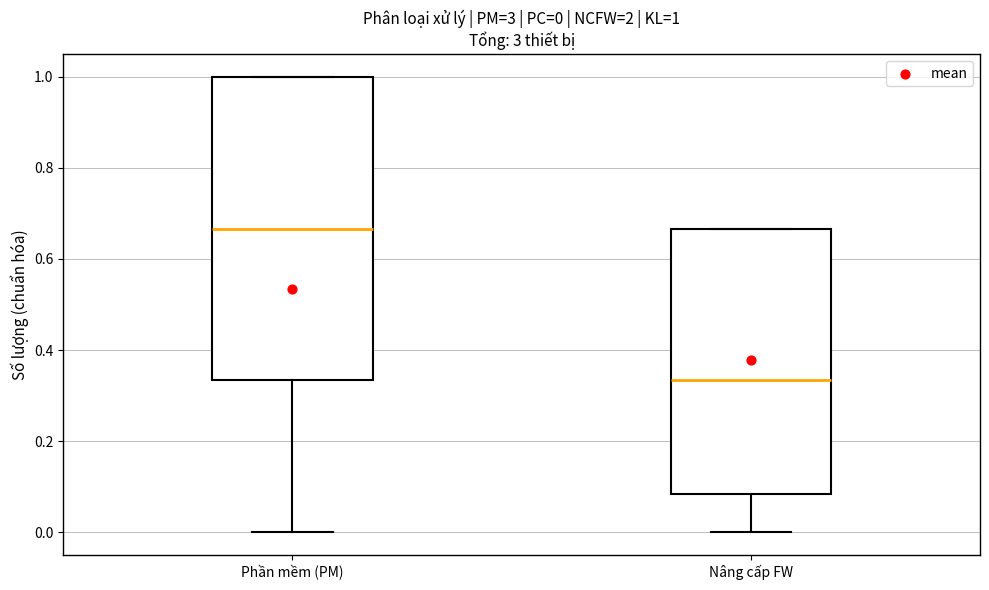

Which box is the tallest, from its lower edge to its upper edge?

Phần mềm (PM)